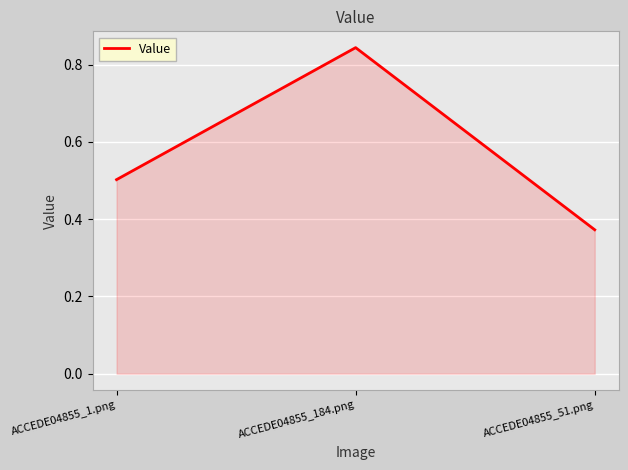

Where is the data nearest to the value 0?

ACCEDE04855_51.png